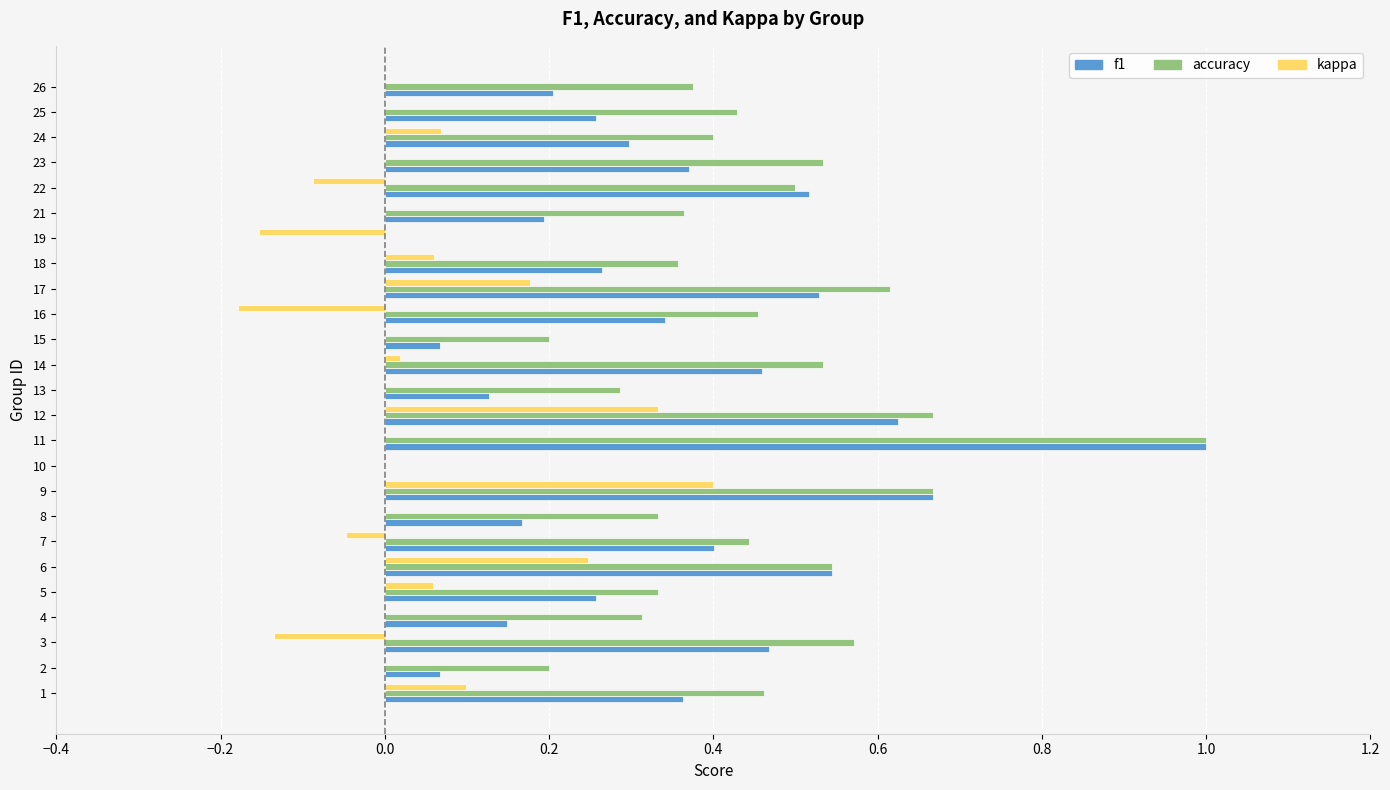

The value of accuracy at 15 is 0.3. True or false?

False